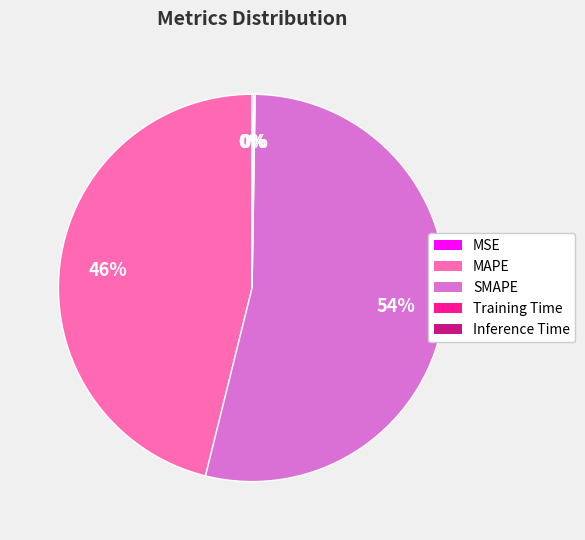

To the nearest percent, what is the average slice percentage?

20%